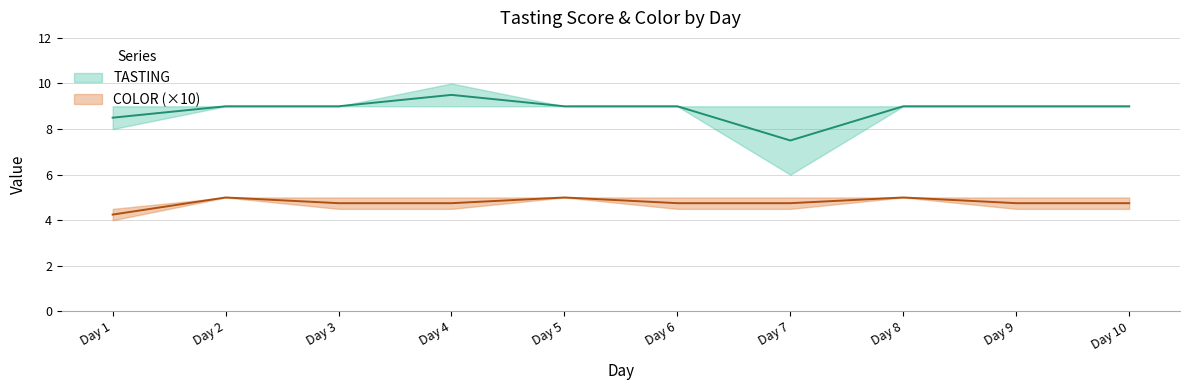

At which category is the sum across all series the highest?

4